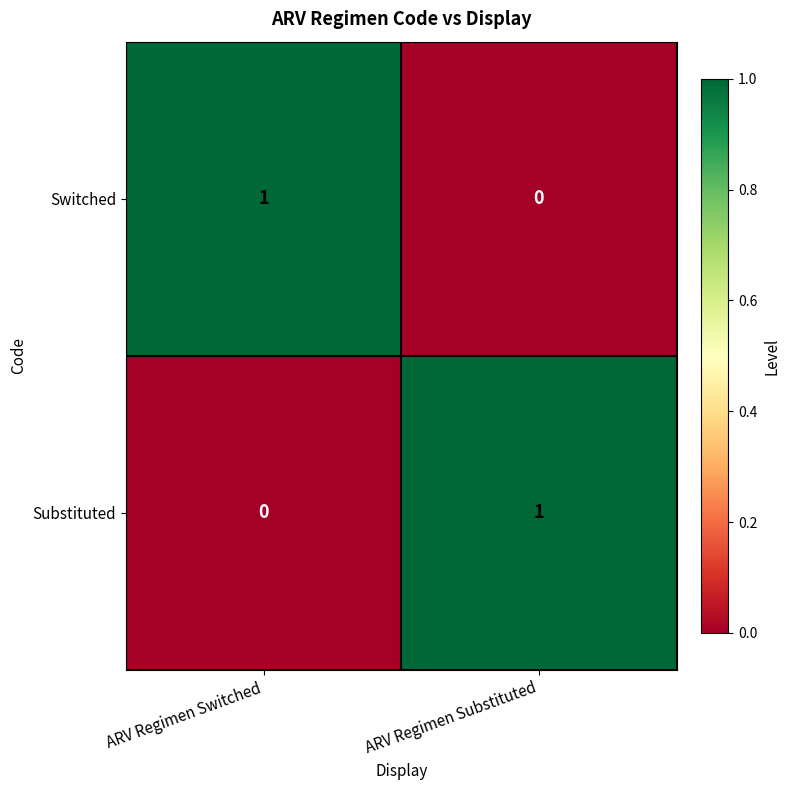

At which label is Substituted closest to 0?

ARV Regimen Switched